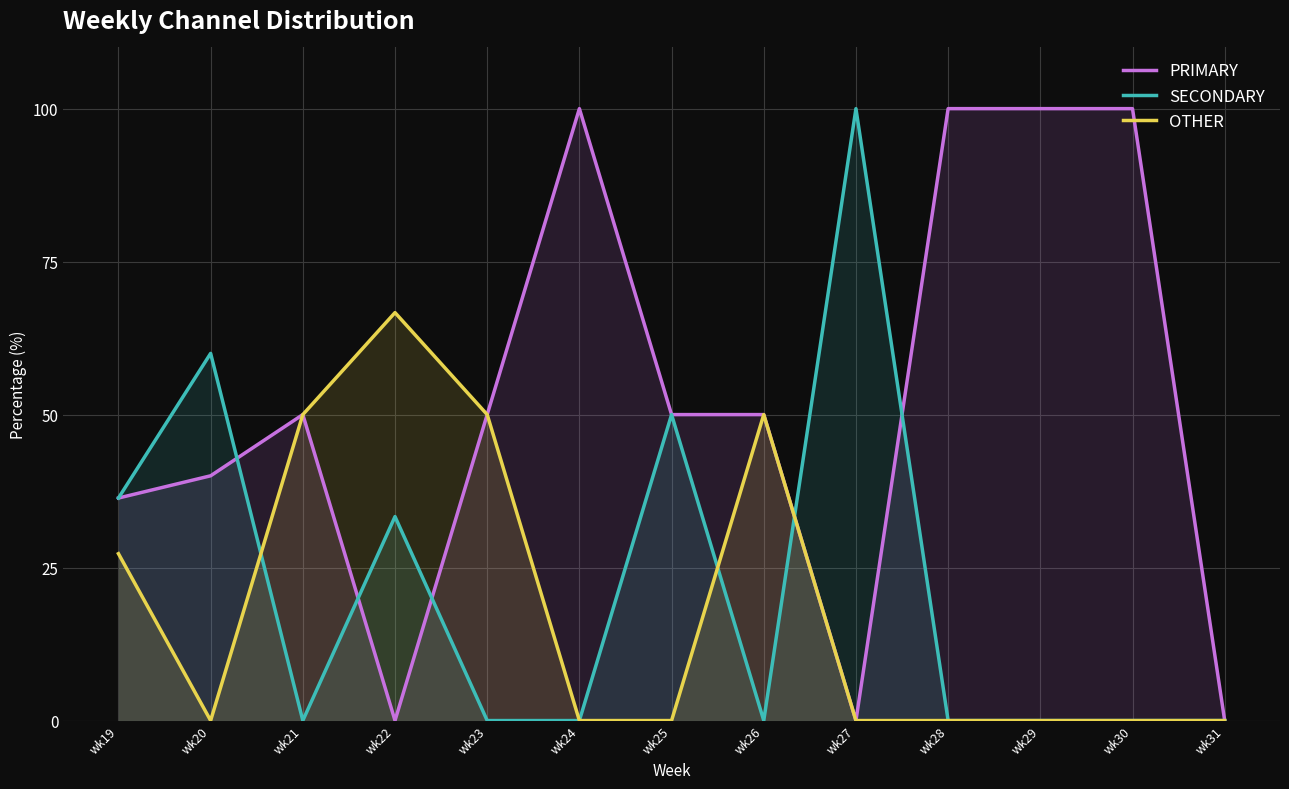

True or false: PRIMARY and OTHER cross at least once.

False